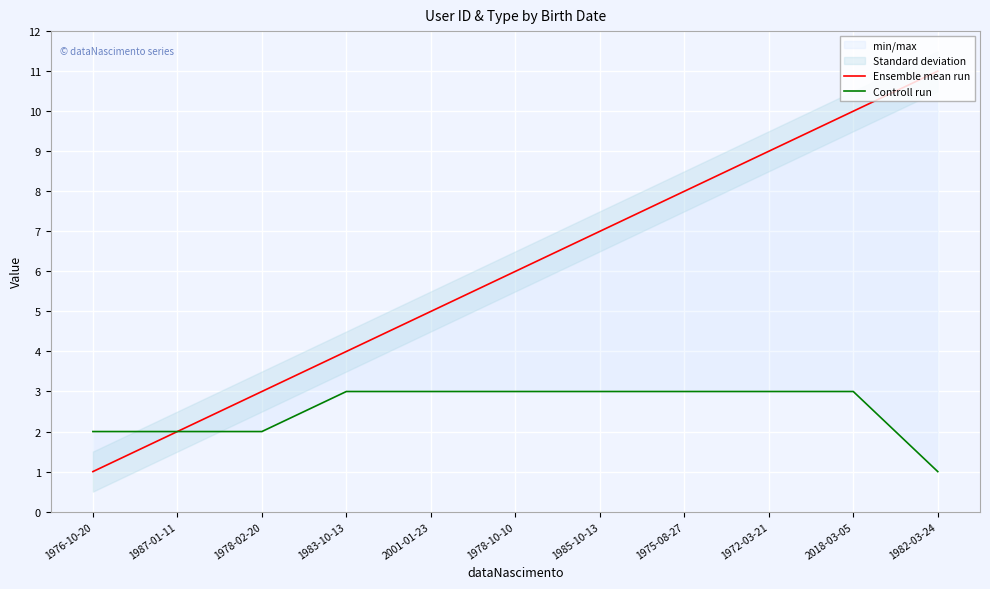

How many lines are shown in the chart?

2